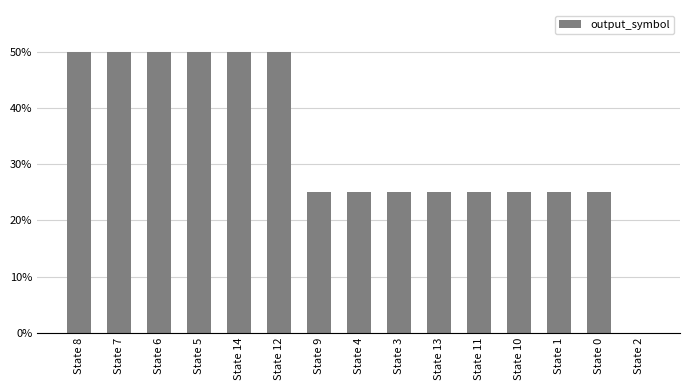

What is the label of the 2nd bar from the right?

State 0